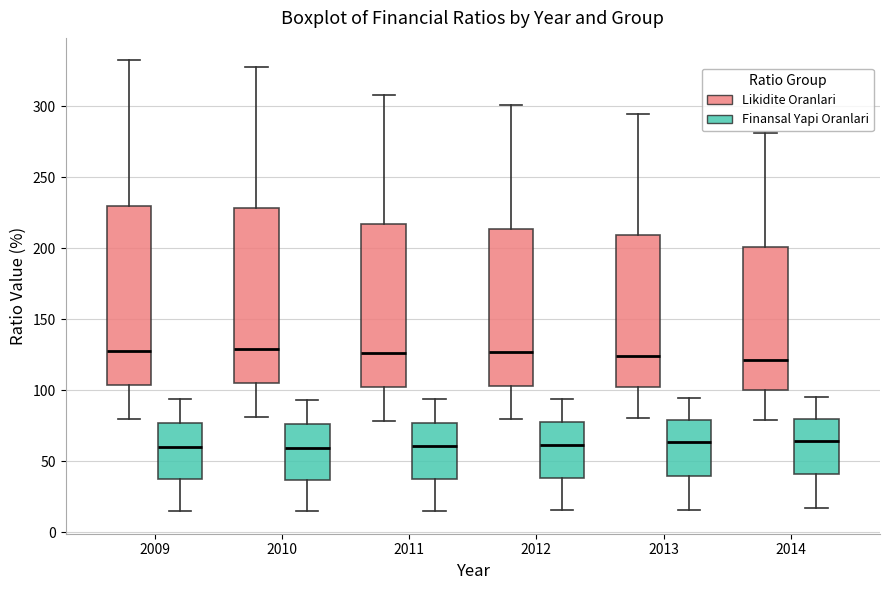

Reading left to right, transcribe this box plot: for each box, give where its median line is, the range the box spans, and where its two whiskers end, as read against the y-axis. The values are not printed on the chart, so give them approximately, as read against the axis.

2009 (Likidite Oranlari): median 130, box 105 to 230, whiskers 80 to 330
2009 (Finansal Yapi Oranlari): median 60, box 40 to 75, whiskers 15 to 95
2010 (Likidite Oranlari): median 130, box 105 to 230, whiskers 80 to 325
2010 (Finansal Yapi Oranlari): median 60, box 35 to 75, whiskers 15 to 95
2011 (Likidite Oranlari): median 125, box 105 to 215, whiskers 80 to 310
2011 (Finansal Yapi Oranlari): median 60, box 40 to 75, whiskers 15 to 95
2012 (Likidite Oranlari): median 125, box 105 to 215, whiskers 80 to 300
2012 (Finansal Yapi Oranlari): median 60, box 40 to 80, whiskers 15 to 95
2013 (Likidite Oranlari): median 125, box 100 to 210, whiskers 80 to 295
2013 (Finansal Yapi Oranlari): median 65, box 40 to 80, whiskers 15 to 95
2014 (Likidite Oranlari): median 120, box 100 to 200, whiskers 80 to 280
2014 (Finansal Yapi Oranlari): median 65, box 40 to 80, whiskers 15 to 95